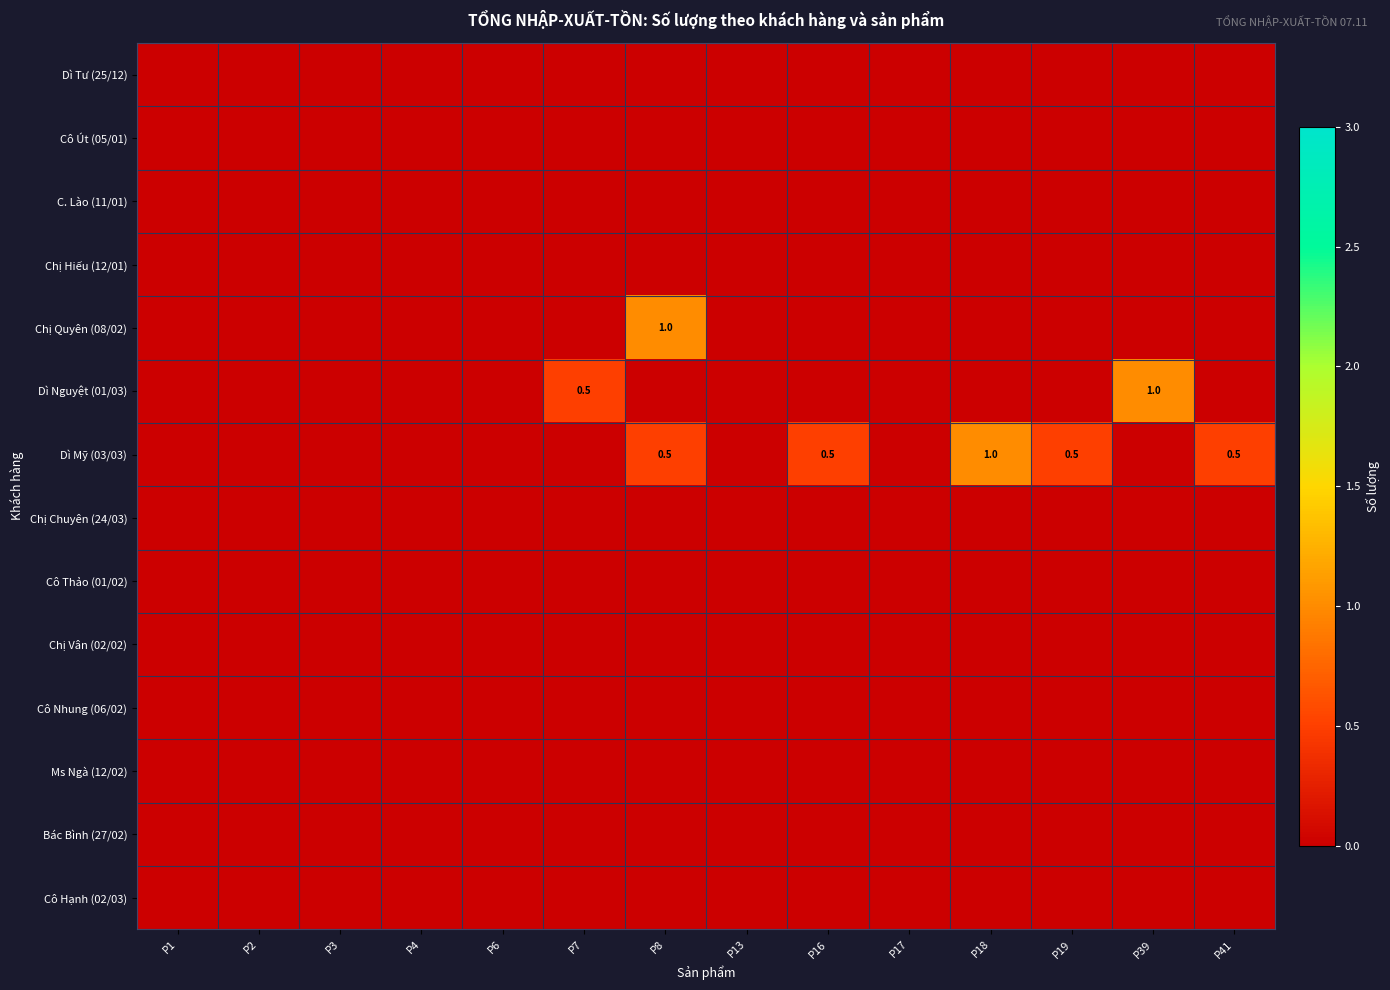

At which category is the sum across all series the highest?

P8